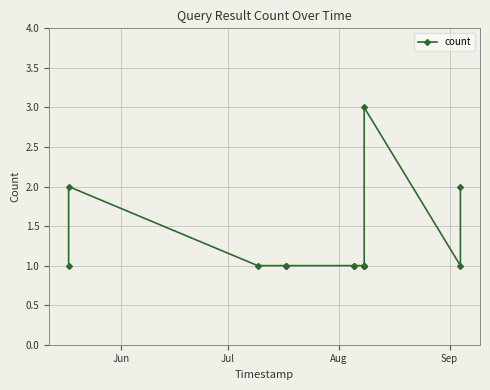

What is the sum of all values?

17